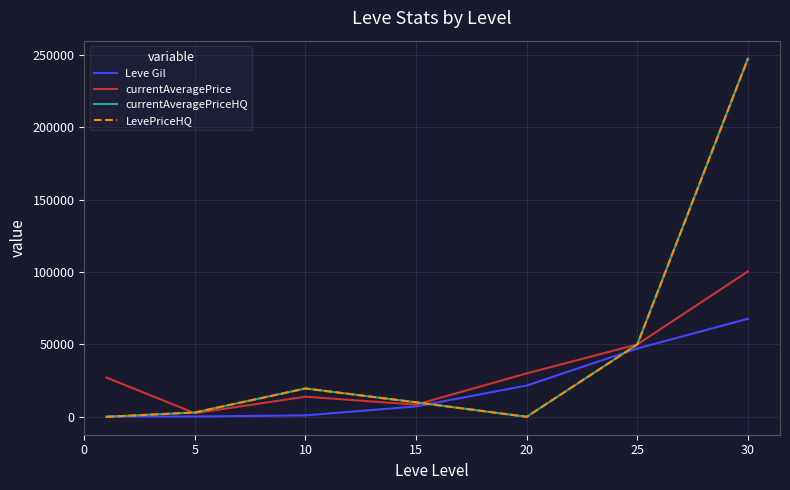

Does the chart display data point markers on the line(s)?

No